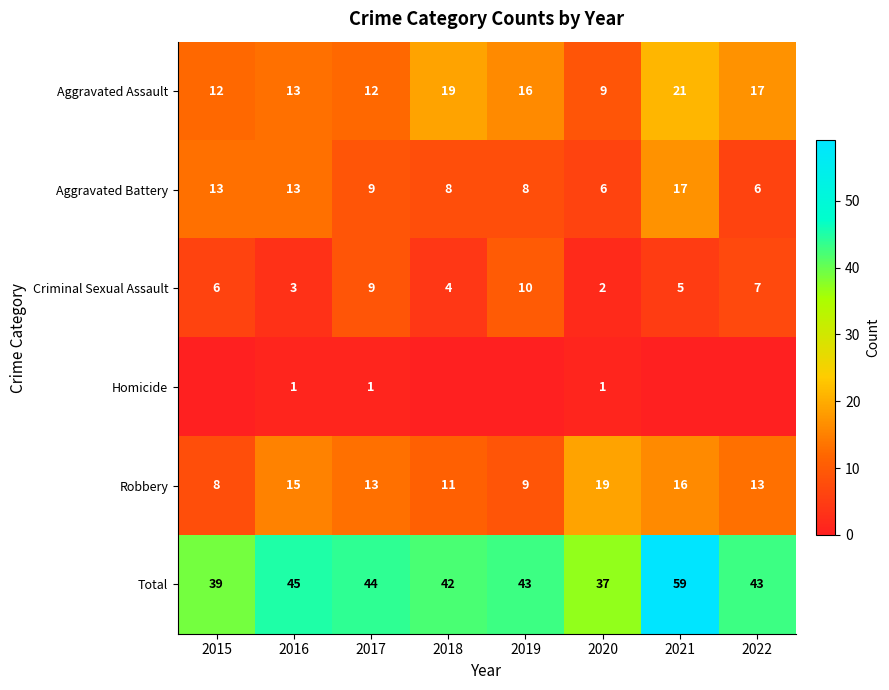

Is it true that Criminal Sexual Assault equals 2 at 2020?

True